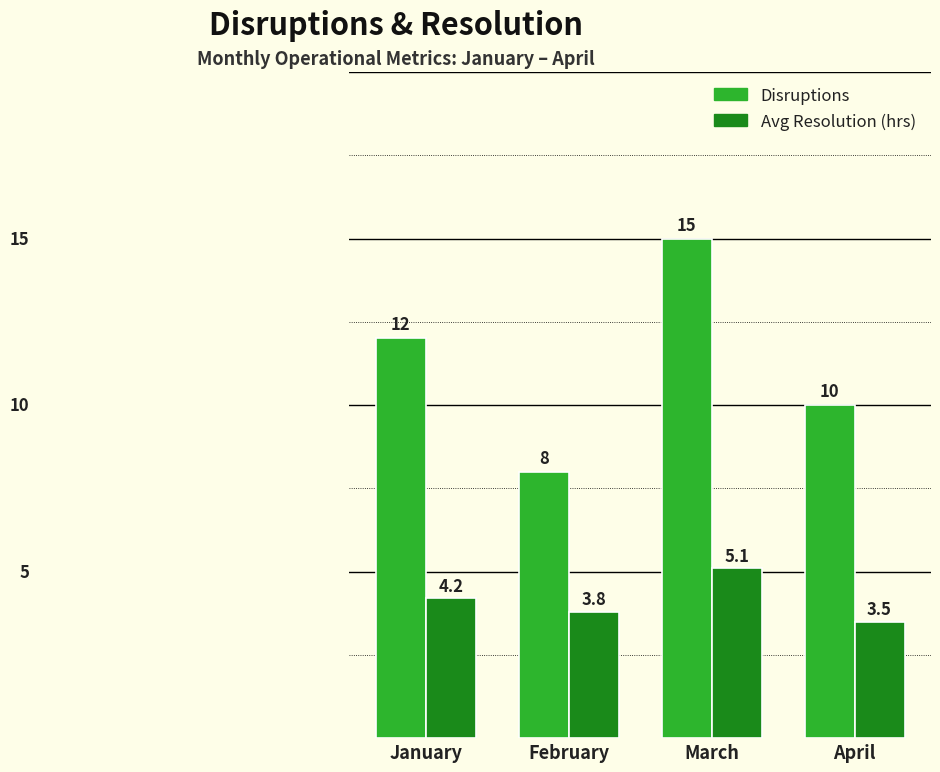

Read the Disruptions value at February.

8.0